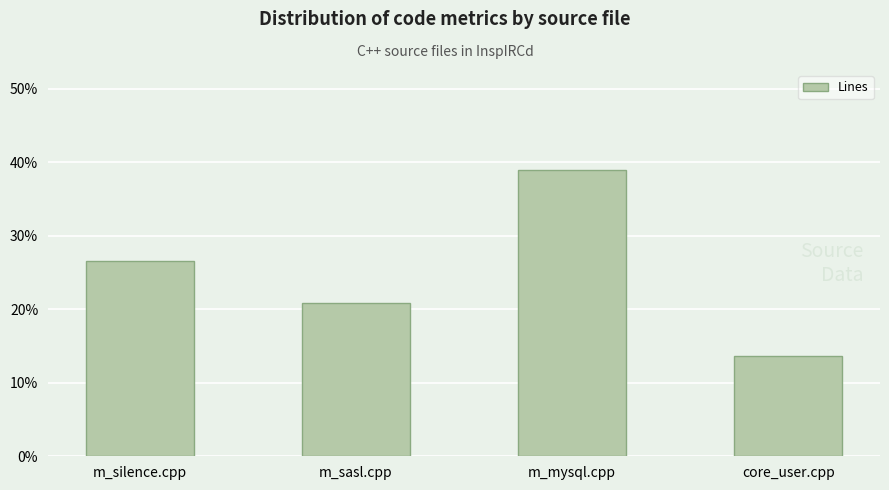

Rank the categories by value from highest to lowest.

m_mysql.cpp, m_silence.cpp, m_sasl.cpp, core_user.cpp